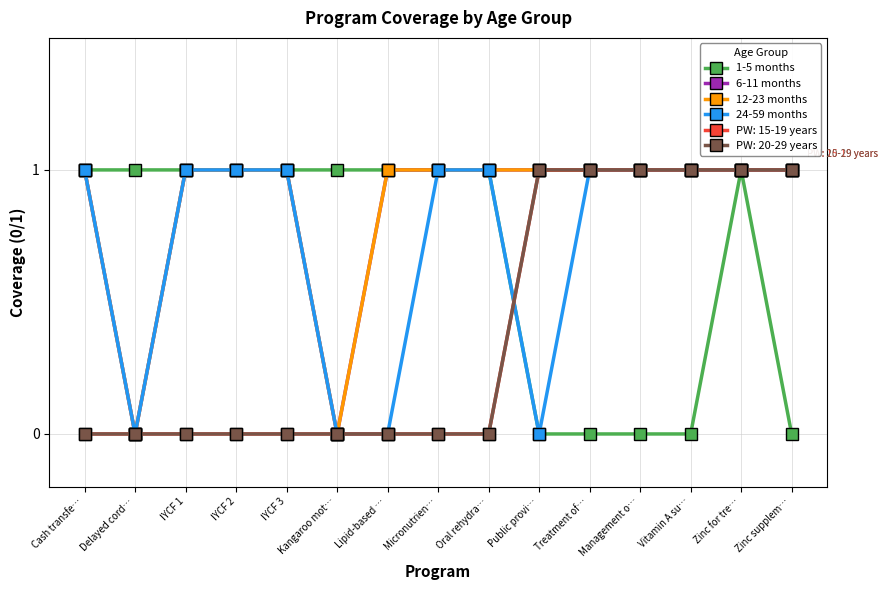

Is it true that 1-5 months equals 1 at Cash transfe…?

True